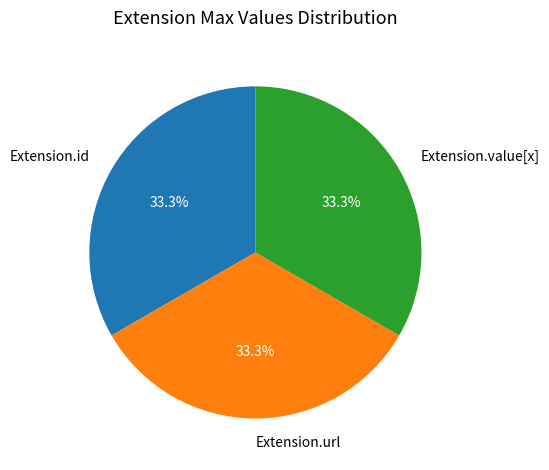

Does any single category account for the majority?

No